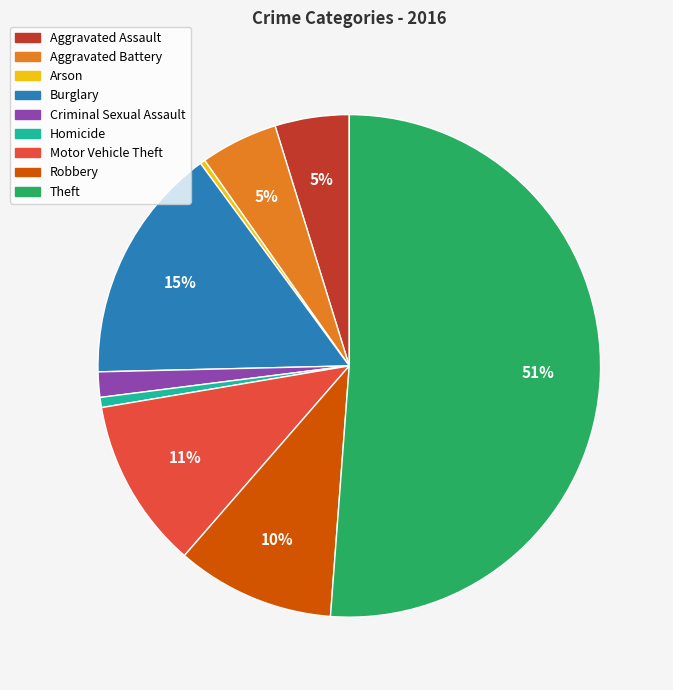

What percentage is the Burglary slice, to the nearest percent?

15%